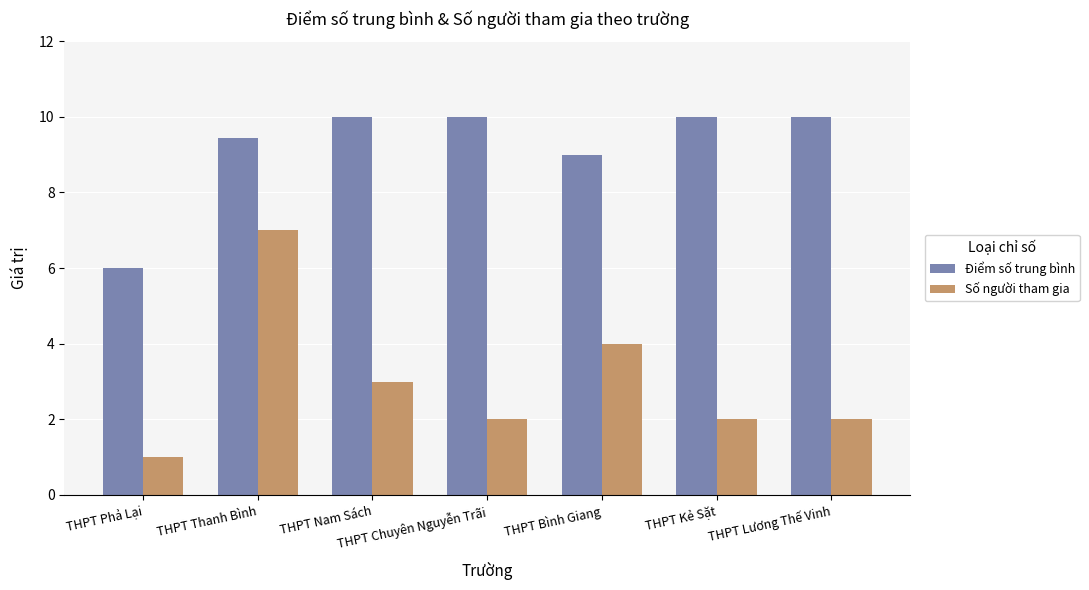

Does the chart contain any negative values?

No